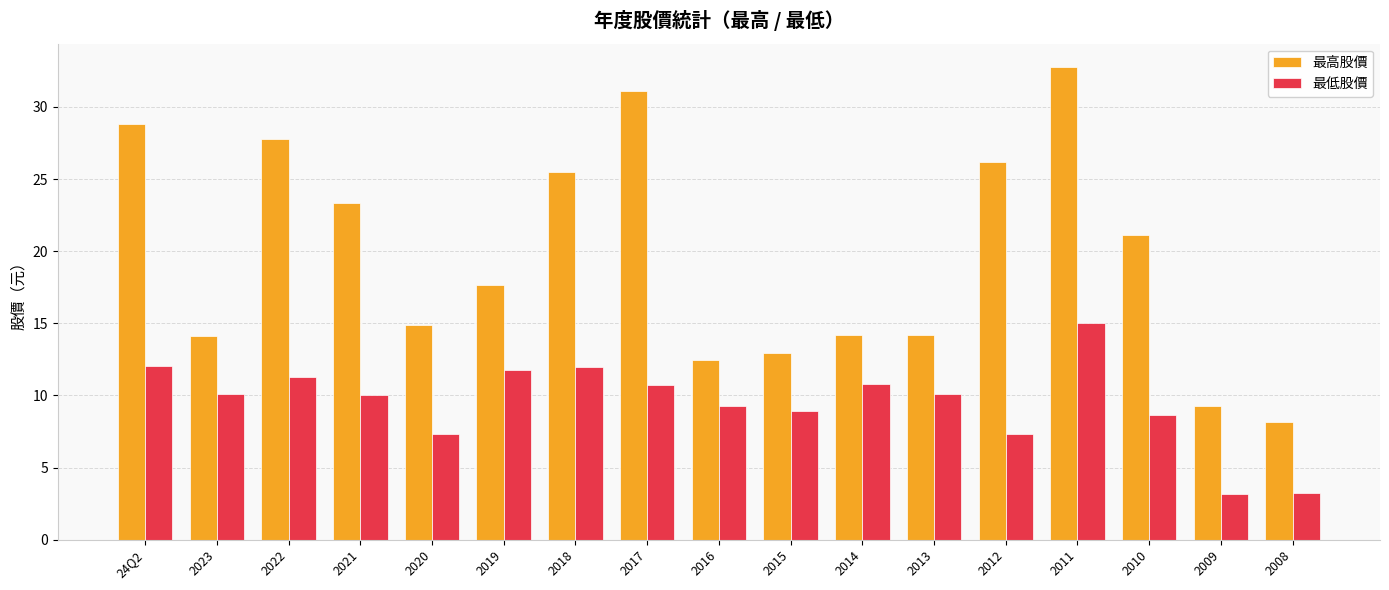

Between 2021 and 2008, which series saw the biggest shift?

最高股價